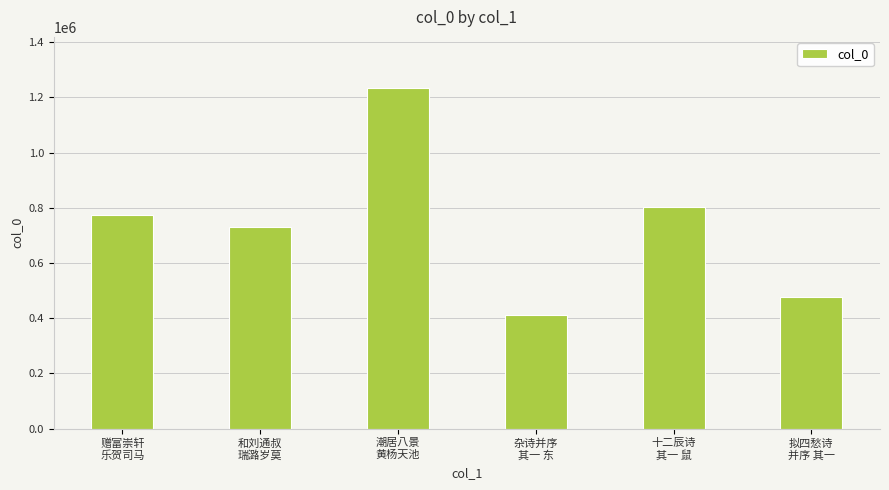

What is the greatest value displayed?

1233712